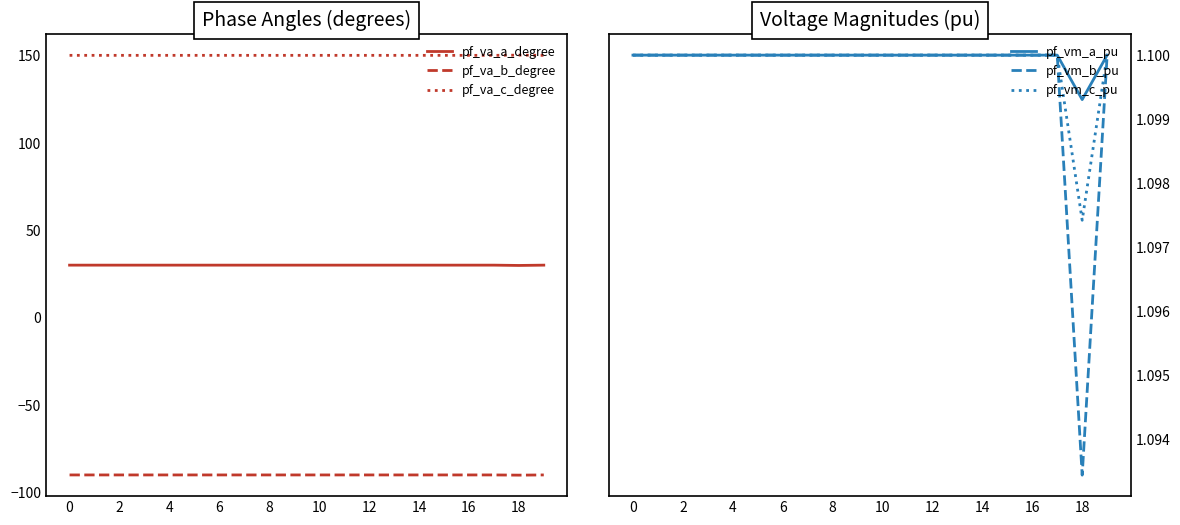

True or false: pf_va_c_degree and pf_va_b_degree cross at least once.

False